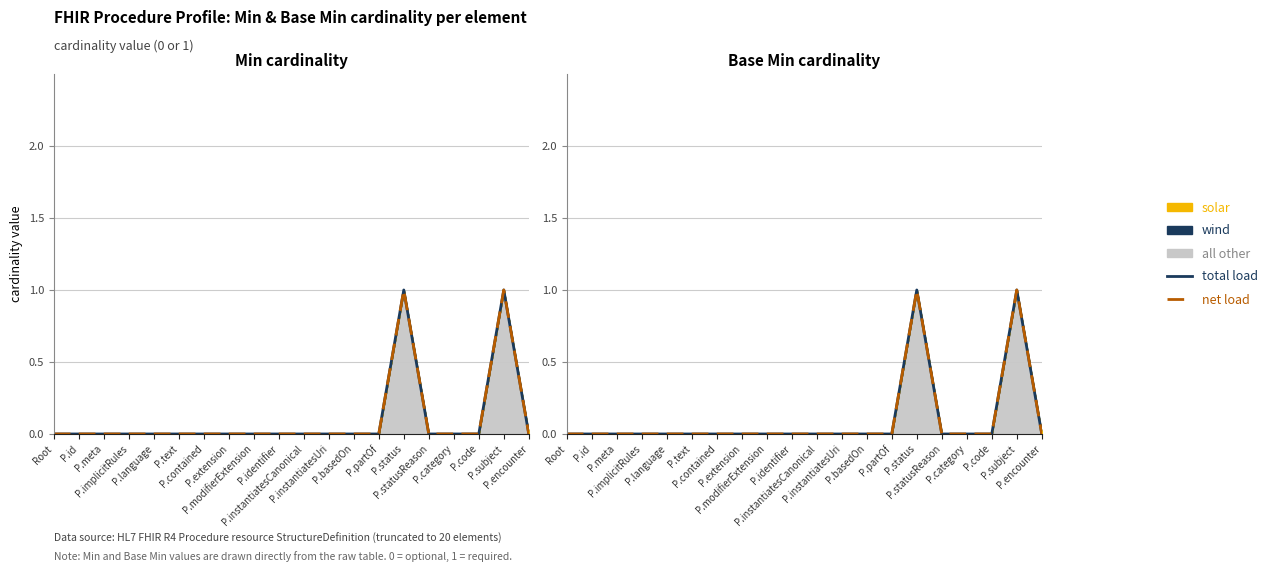

What position from the left is P.text?

6